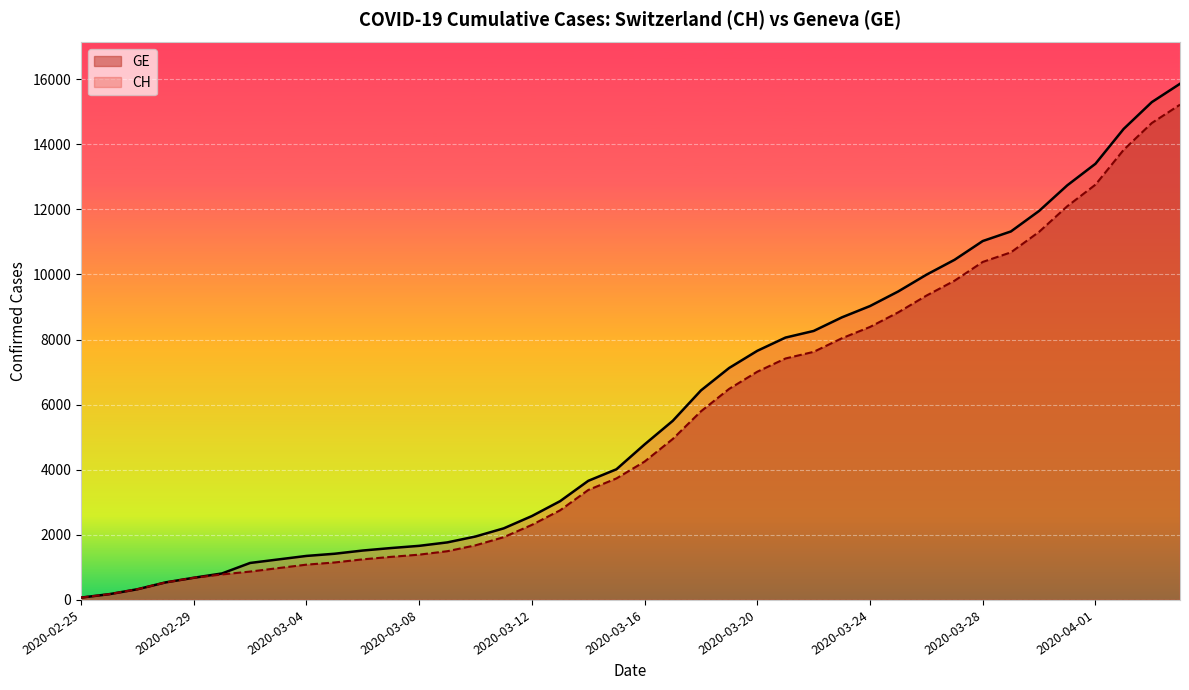

Is it true that CH equals 77 at 2020-02-26?

False